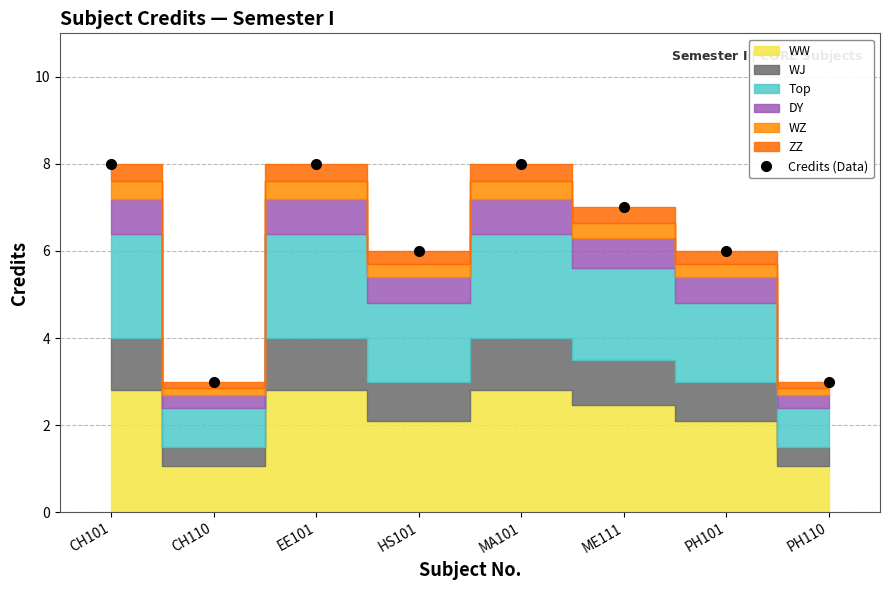

At which label is the value closest to 5?

HS101